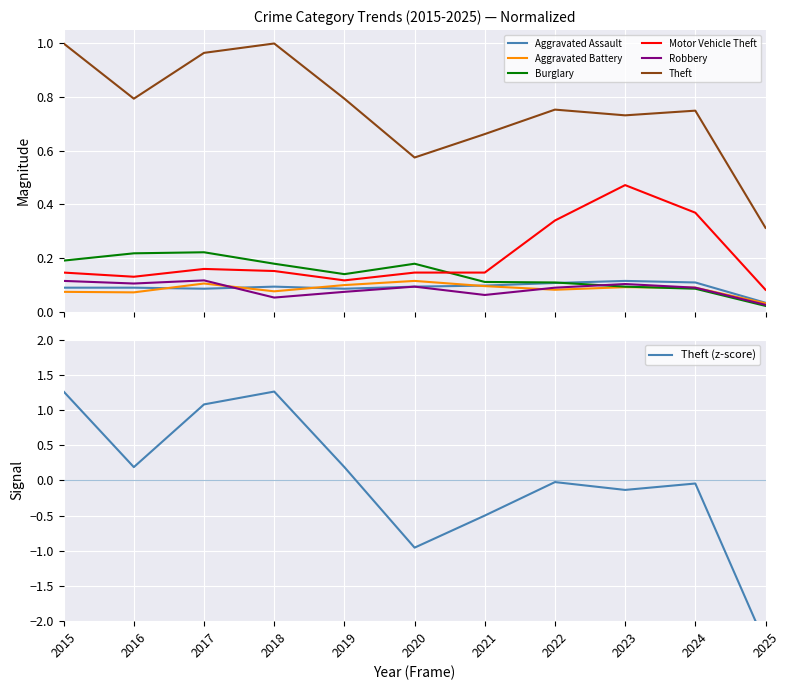

Which series has the largest total across all categories?

Theft